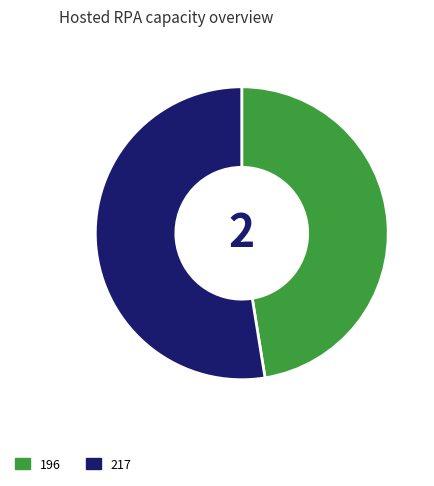

Which category accounts for the majority?

217